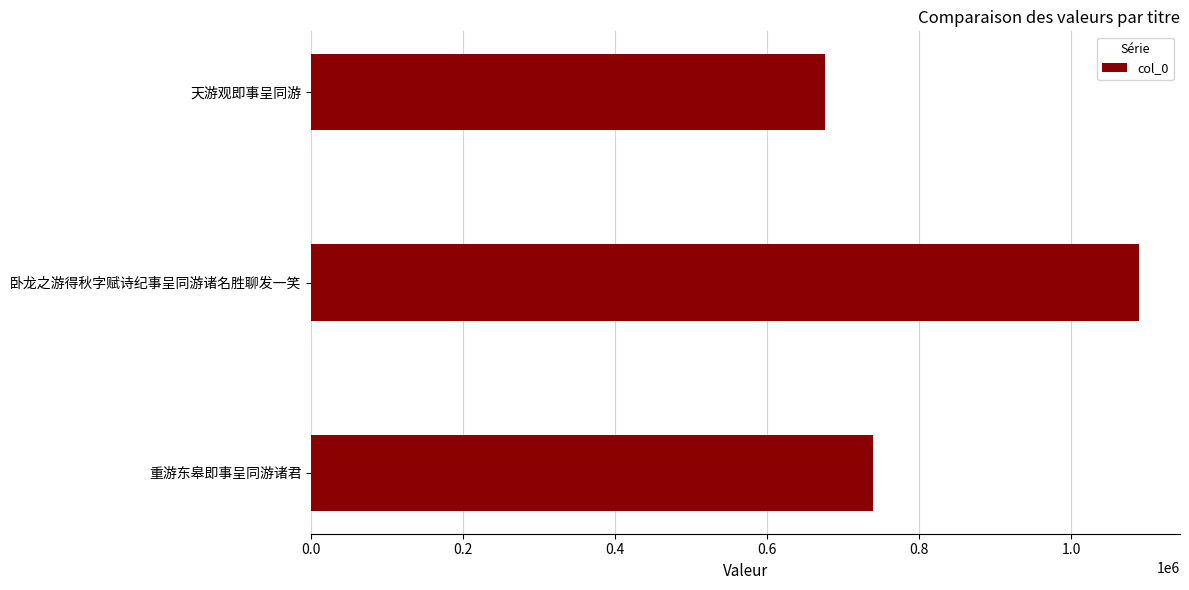

Count the values in the range 676342 to 1088361.

3